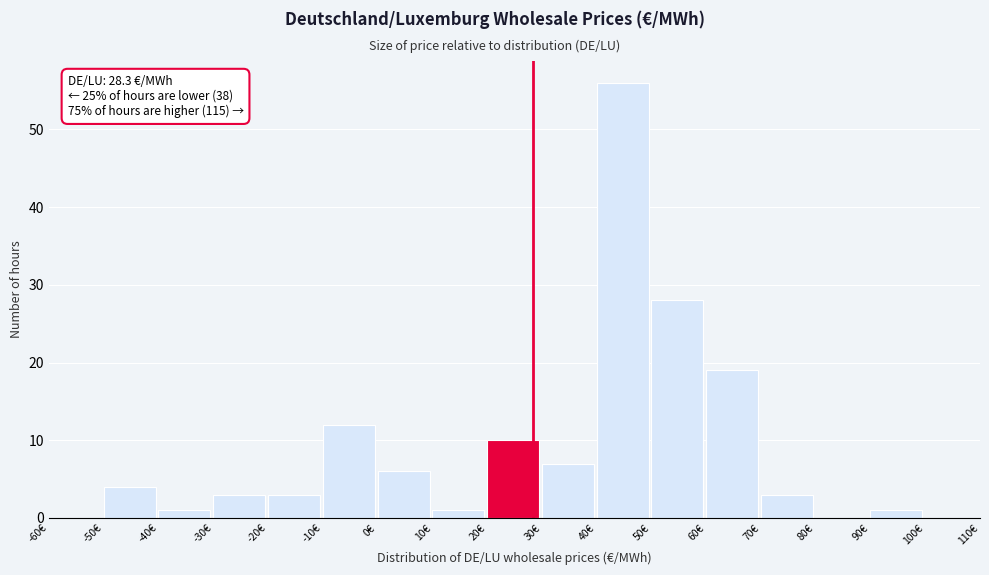

Over which range of the x-axis is the bar tallest?

40 to 50